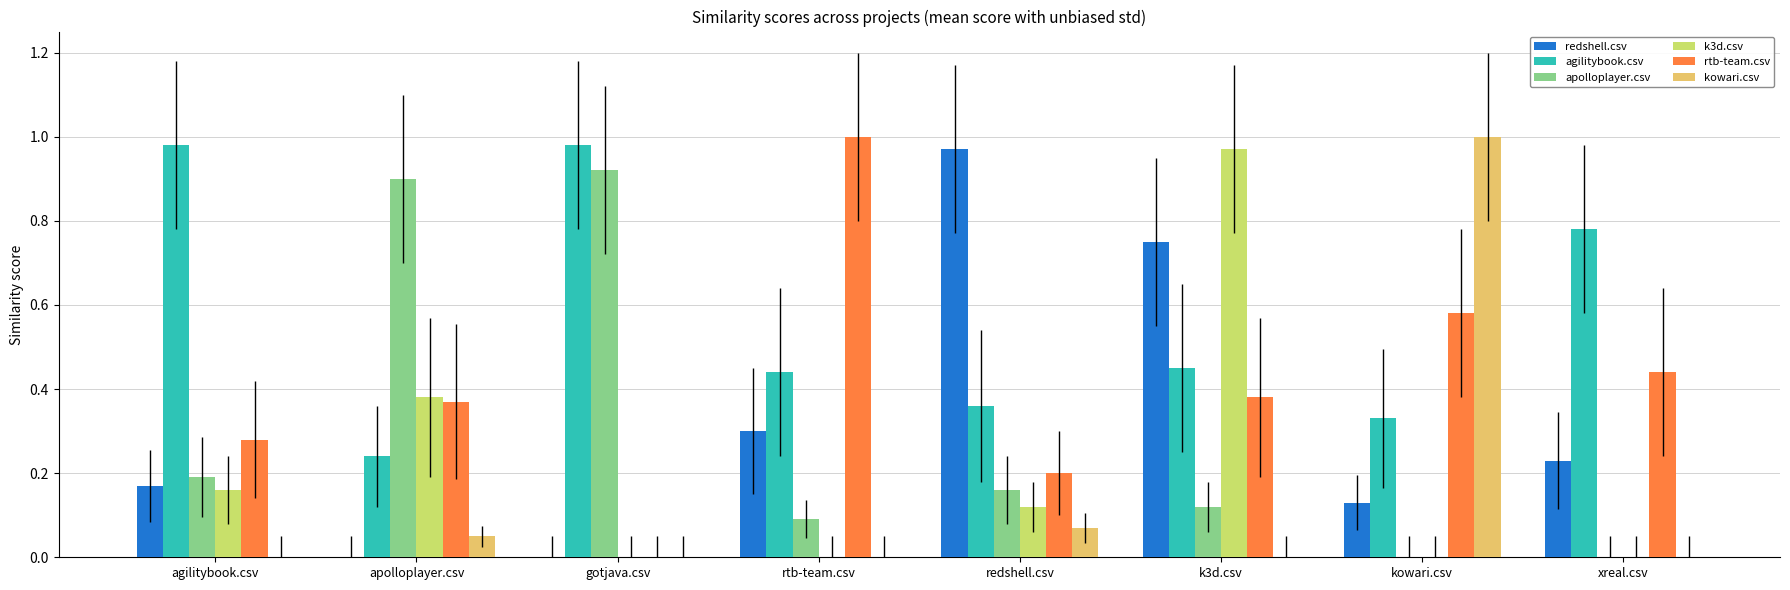

At which category is the sum across all series the highest?

k3d.csv